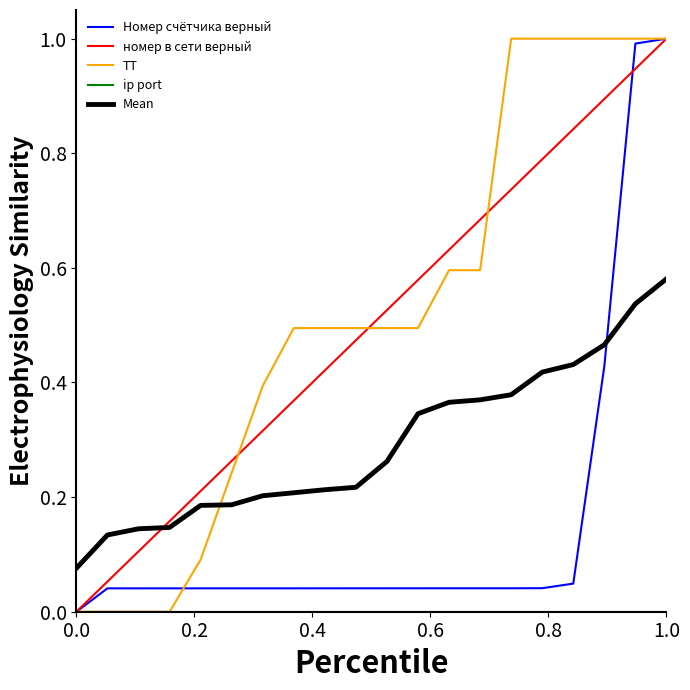

What is the maximum value shown in the chart?

1.0